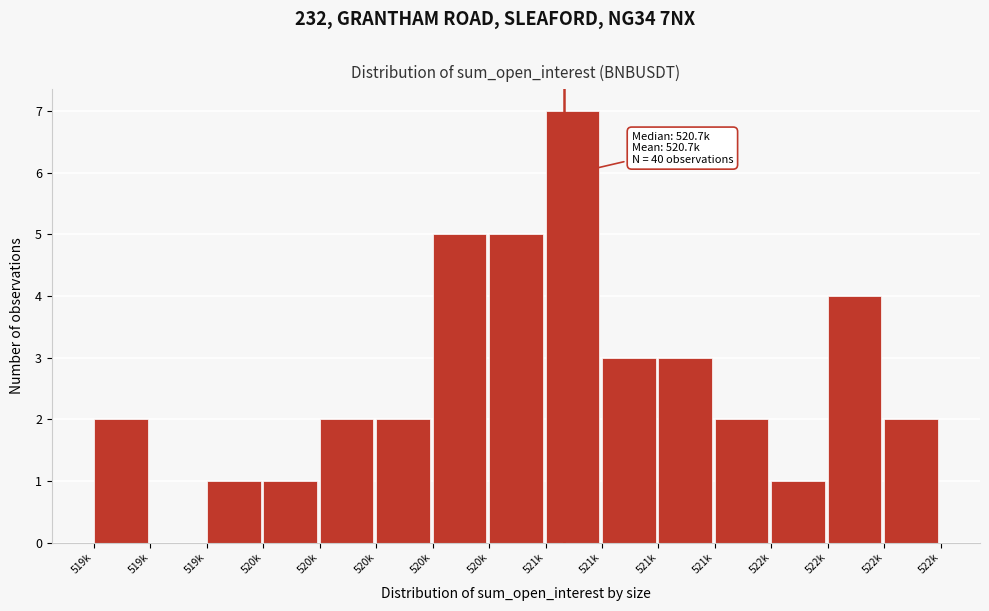

Are the bars horizontal?

No